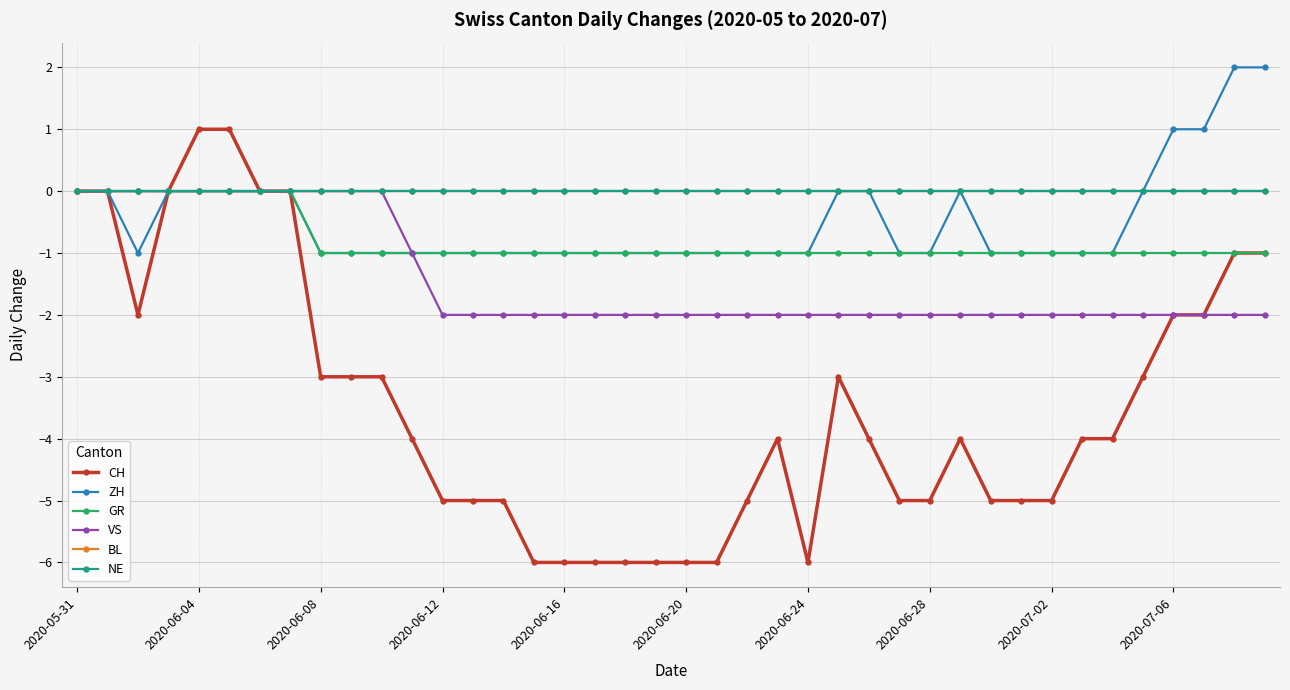

Is this an area chart (filled region under the line)?

No